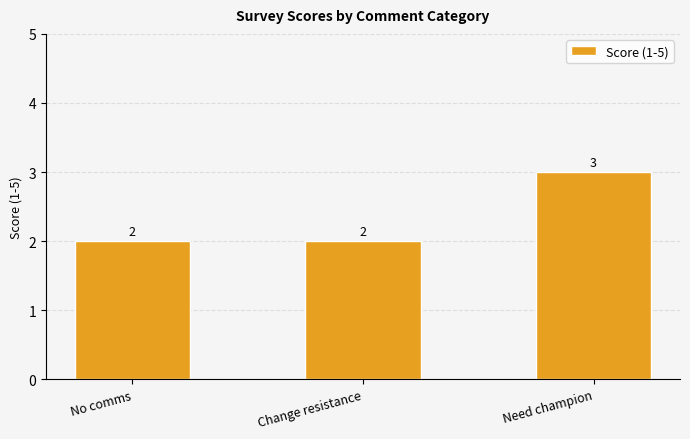

What is the maximum value shown in the chart?

3